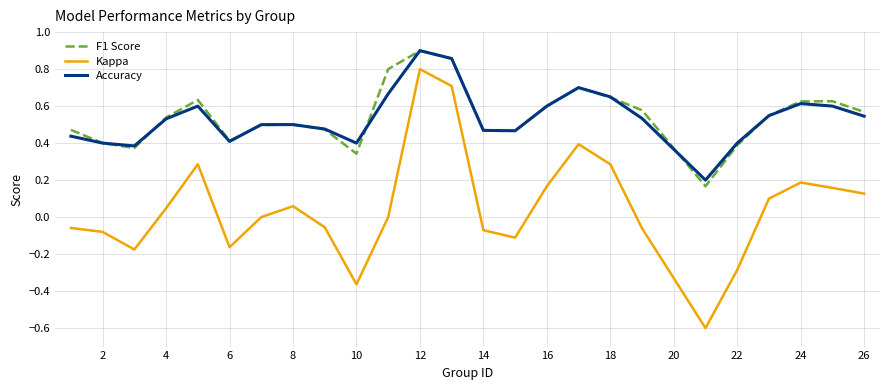

Which series has the widest spread of values?

Kappa